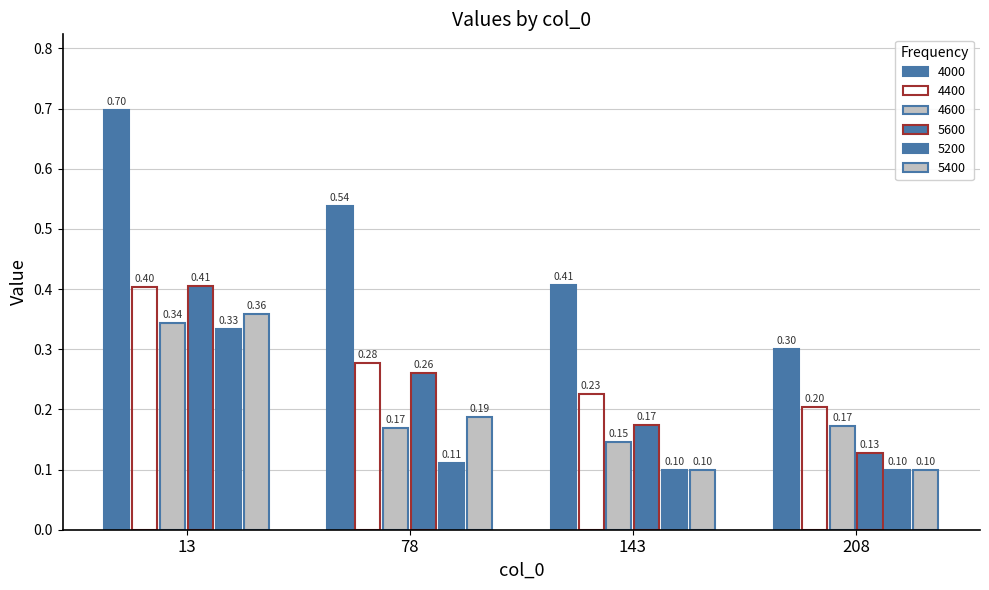

True or false: 4000 has a value of 0.4 at 208.

False